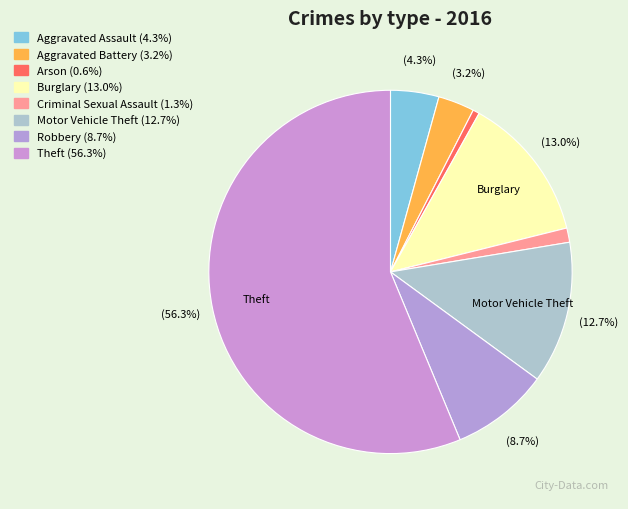

How many slices are in this pie chart?

8